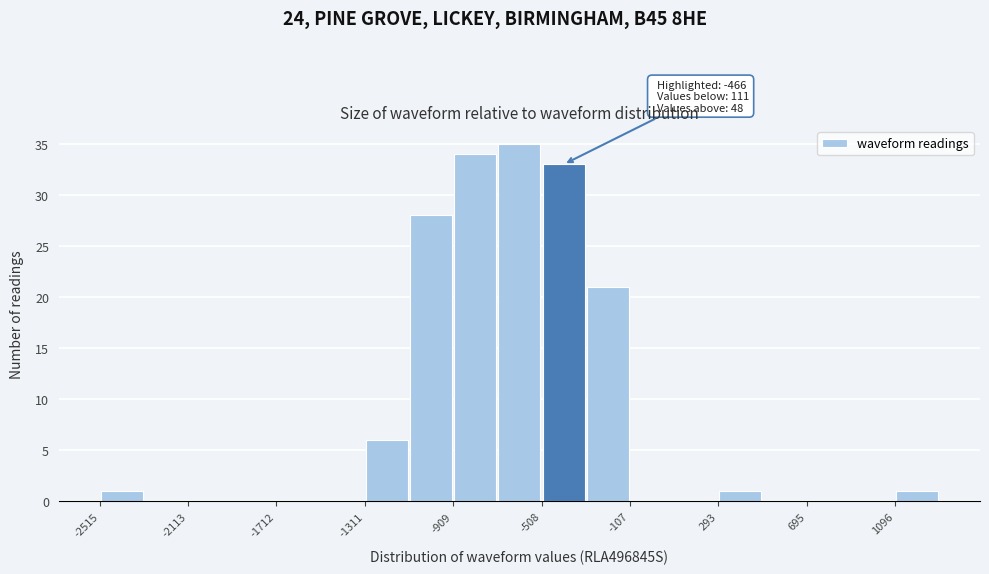

Over which range of the x-axis is the bar tallest?

-700 to -500